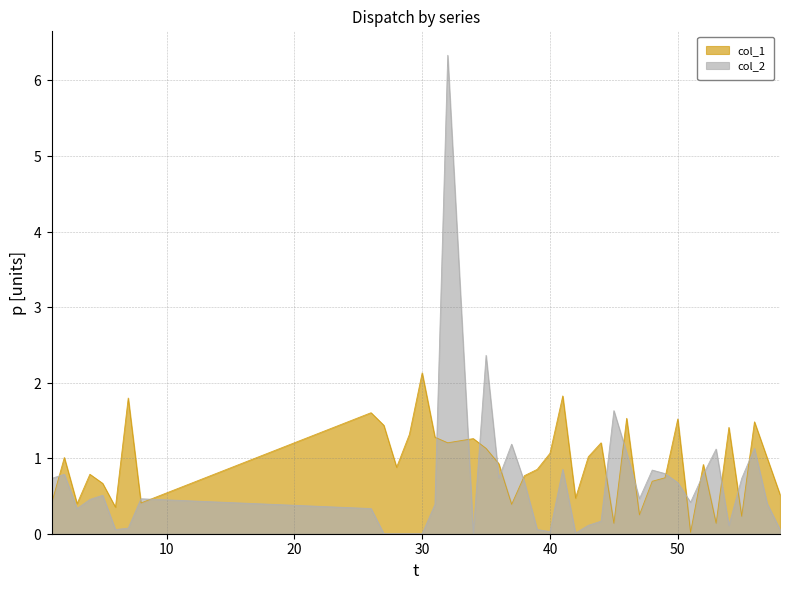

What are all the series names shown in the legend?

col_1, col_2